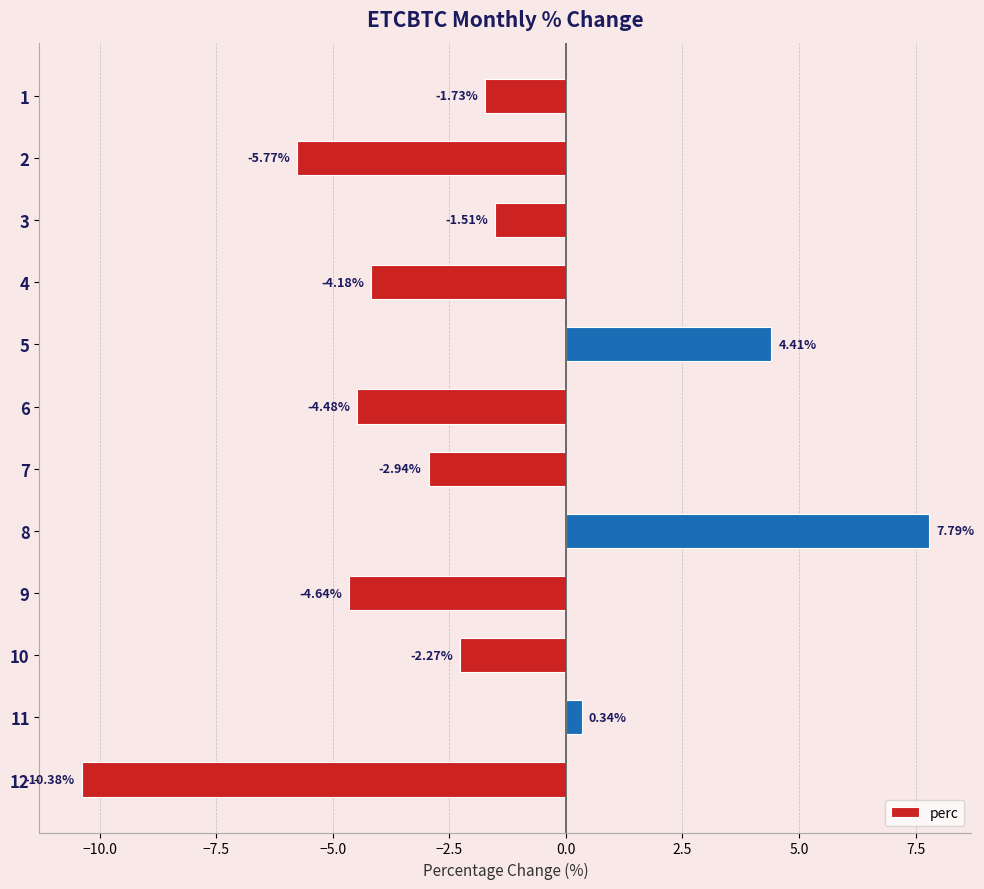

What is the difference between the values at 3 and 2?

4.3